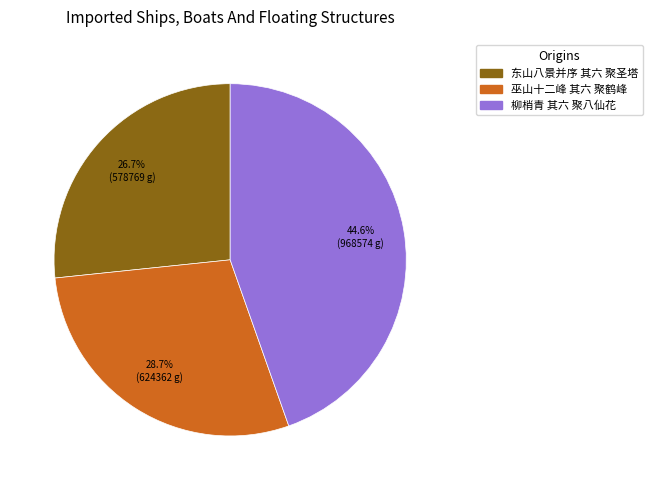

The 巫山十二峰 其六 聚鹤峰 slice represents 29% of the pie. True or false?

True